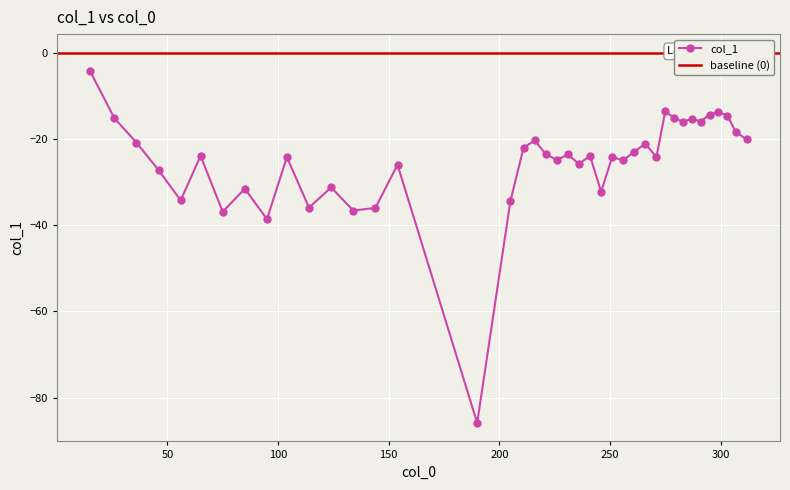

How many categories are shown in the chart?

40